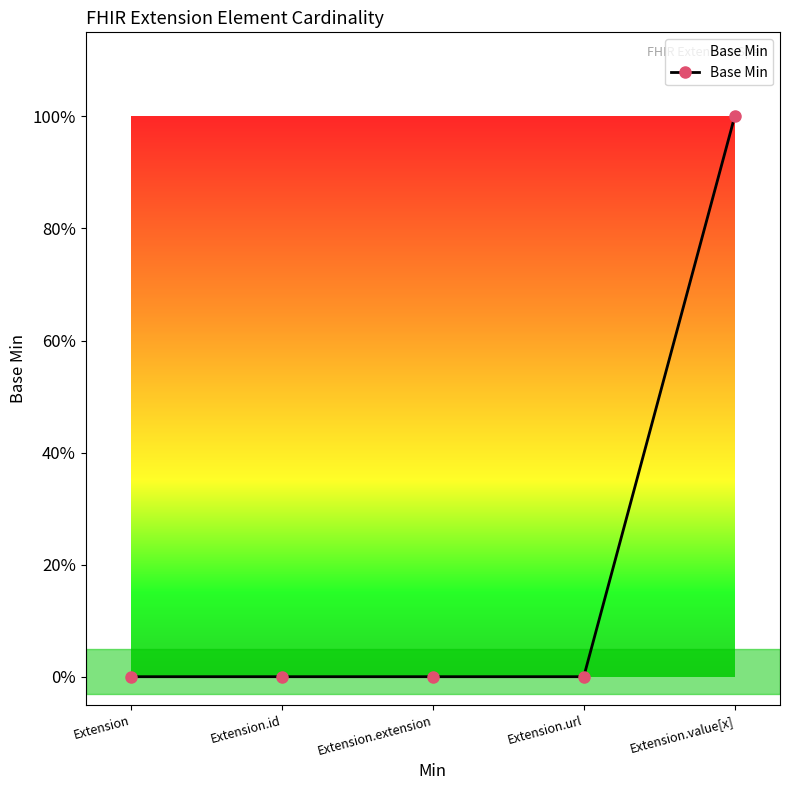

Reading right to left, transcribe all the data shown in this chart.

1	0	0	0	0